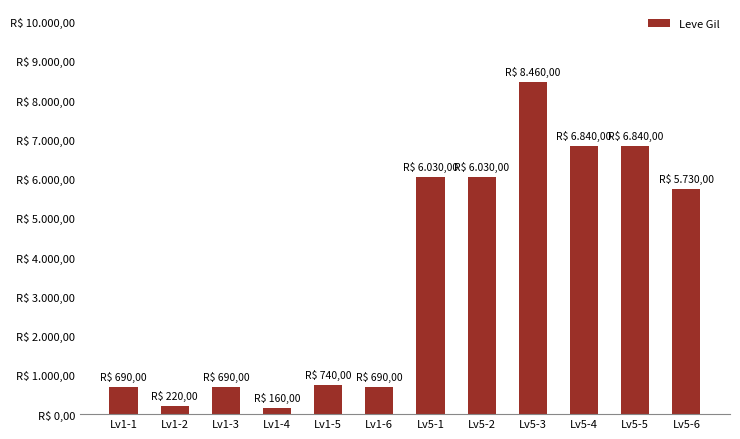

Are the bars grouped side by side (vs. stacked)?

No